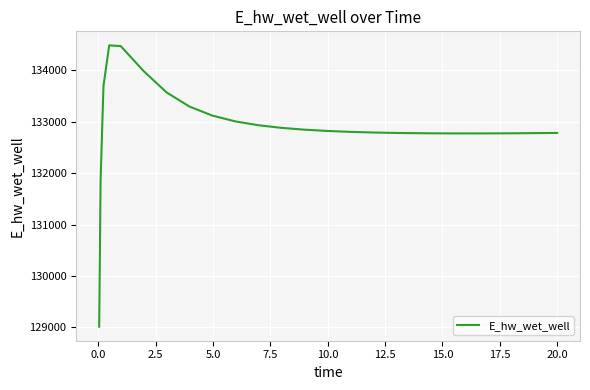

What is the greatest value displayed?

134481.1